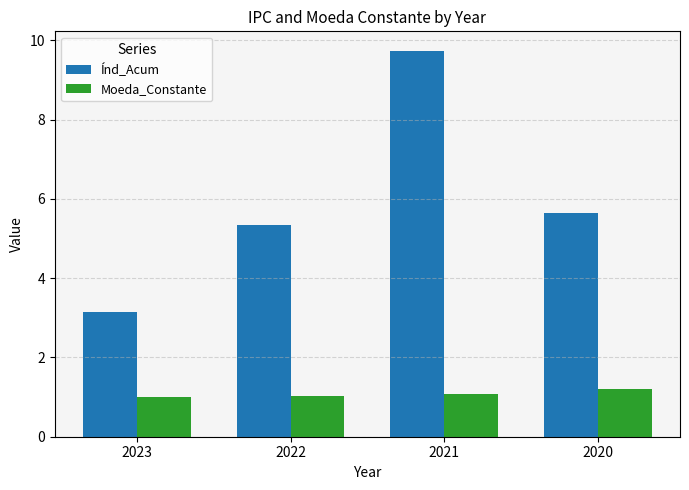

Count the number of data series in this chart.

2